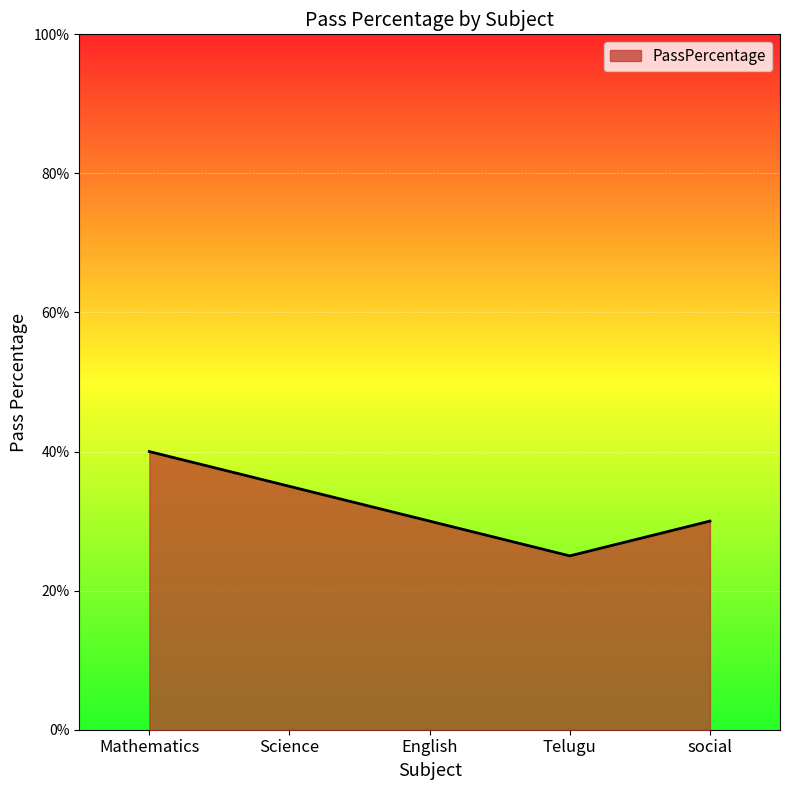

At which category does the data reach its first local valley?

Telugu